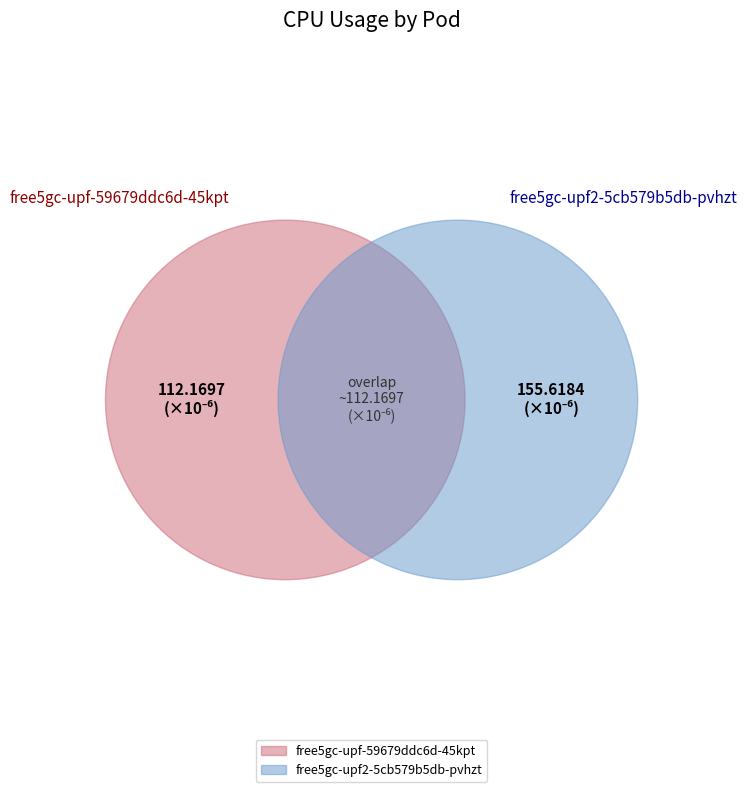

Is there a majority slice in this chart?

No